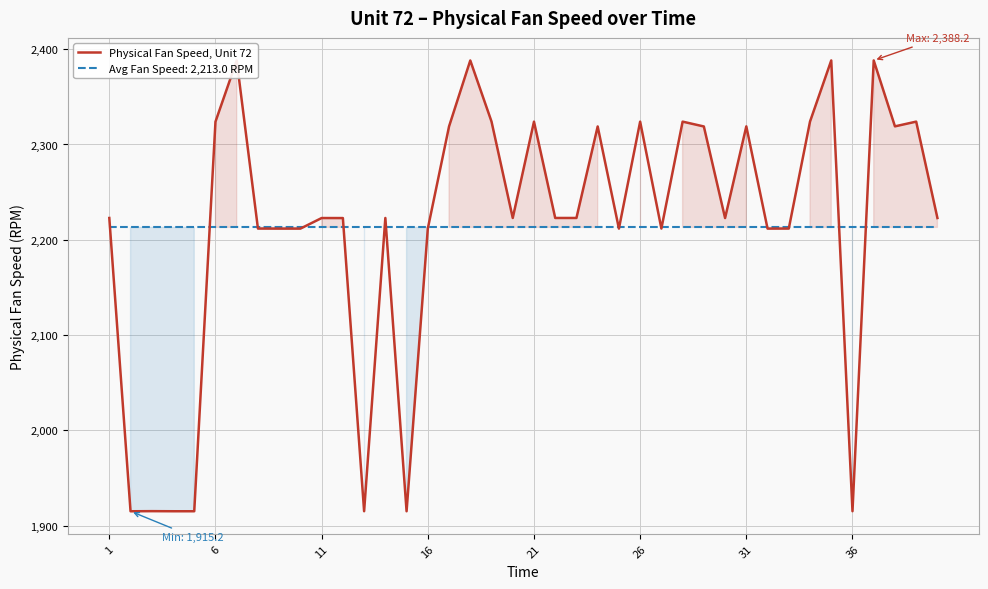

What is the highest value of the Avg Fan Speed: 2,213.0 RPM series?

2213.0